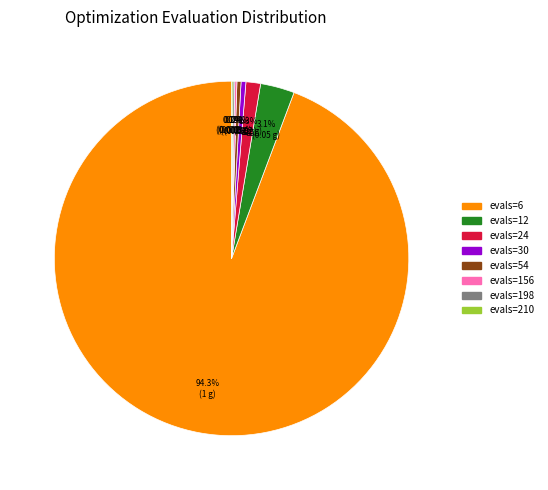

To the nearest percent, what percentage of the pie is evals=24?

1%